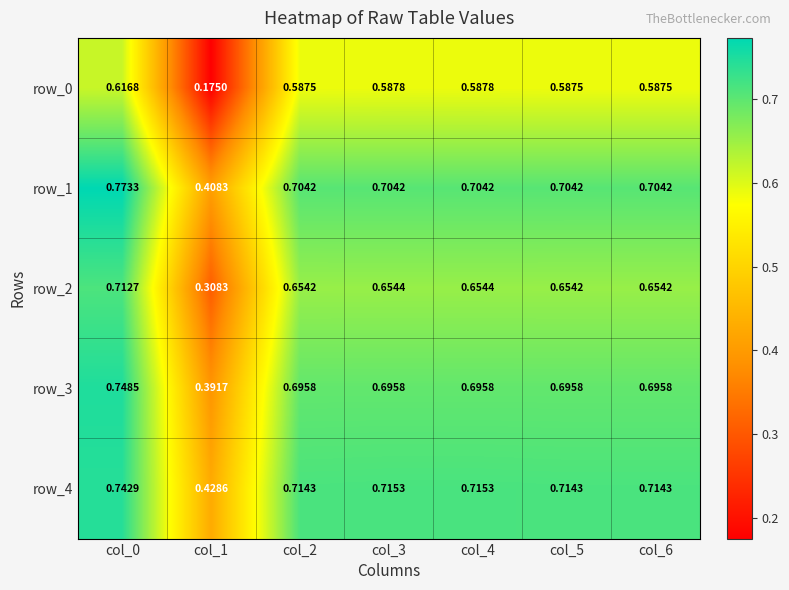

What is the total value across all series at col_1?

1.7